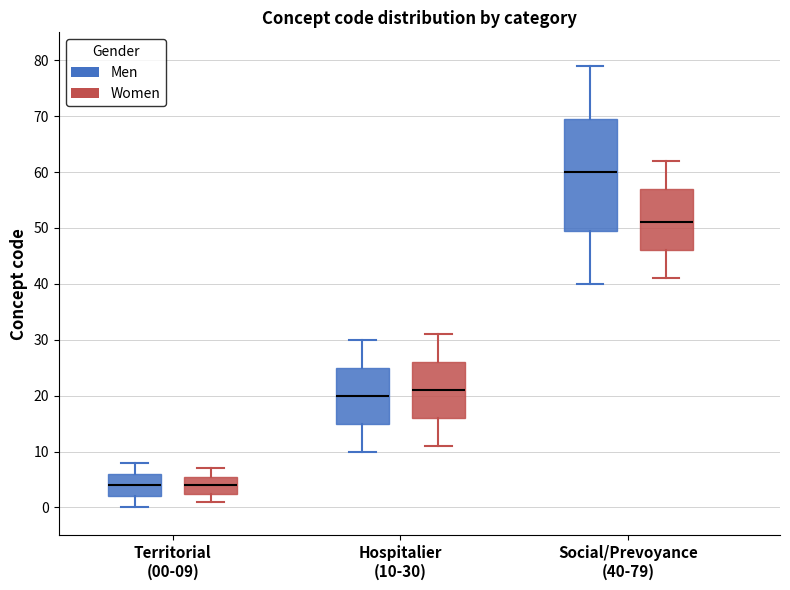

Where does the median line of the box for Territorial (00-09) (Women) sit on the y-axis? The values are not printed on the chart, so give them approximately, as read against the axis.

4